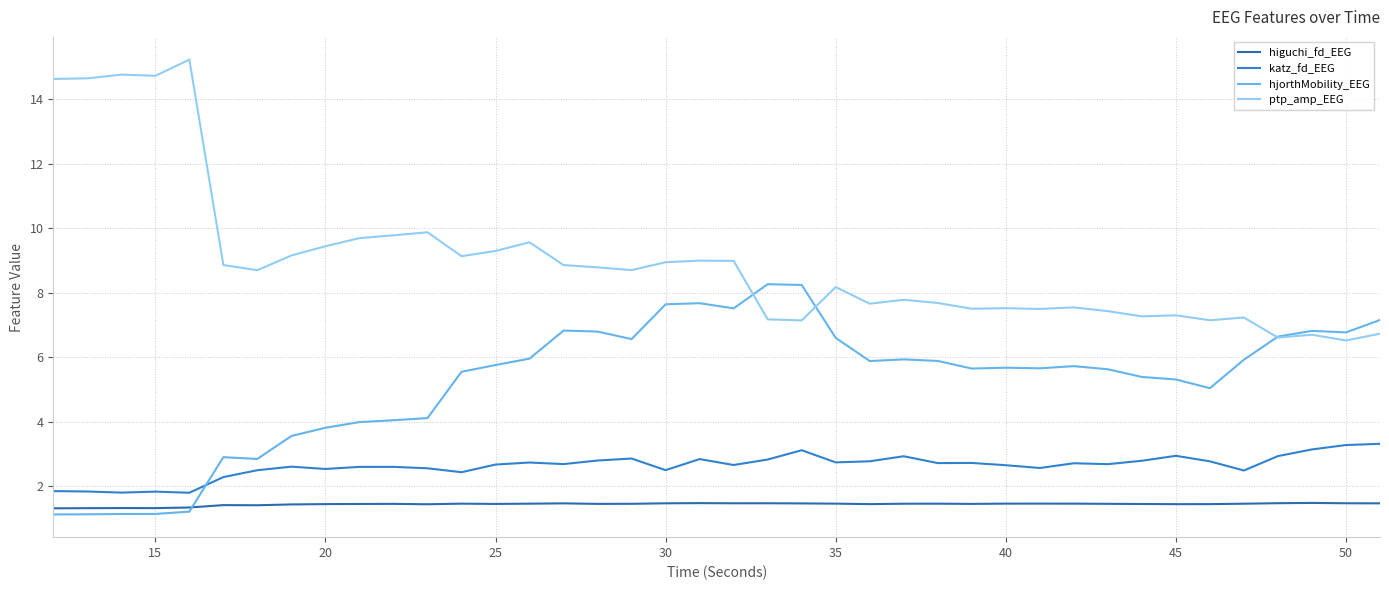

True or false: ptp_amp_EEG and higuchi_fd_EEG cross at least once.

False